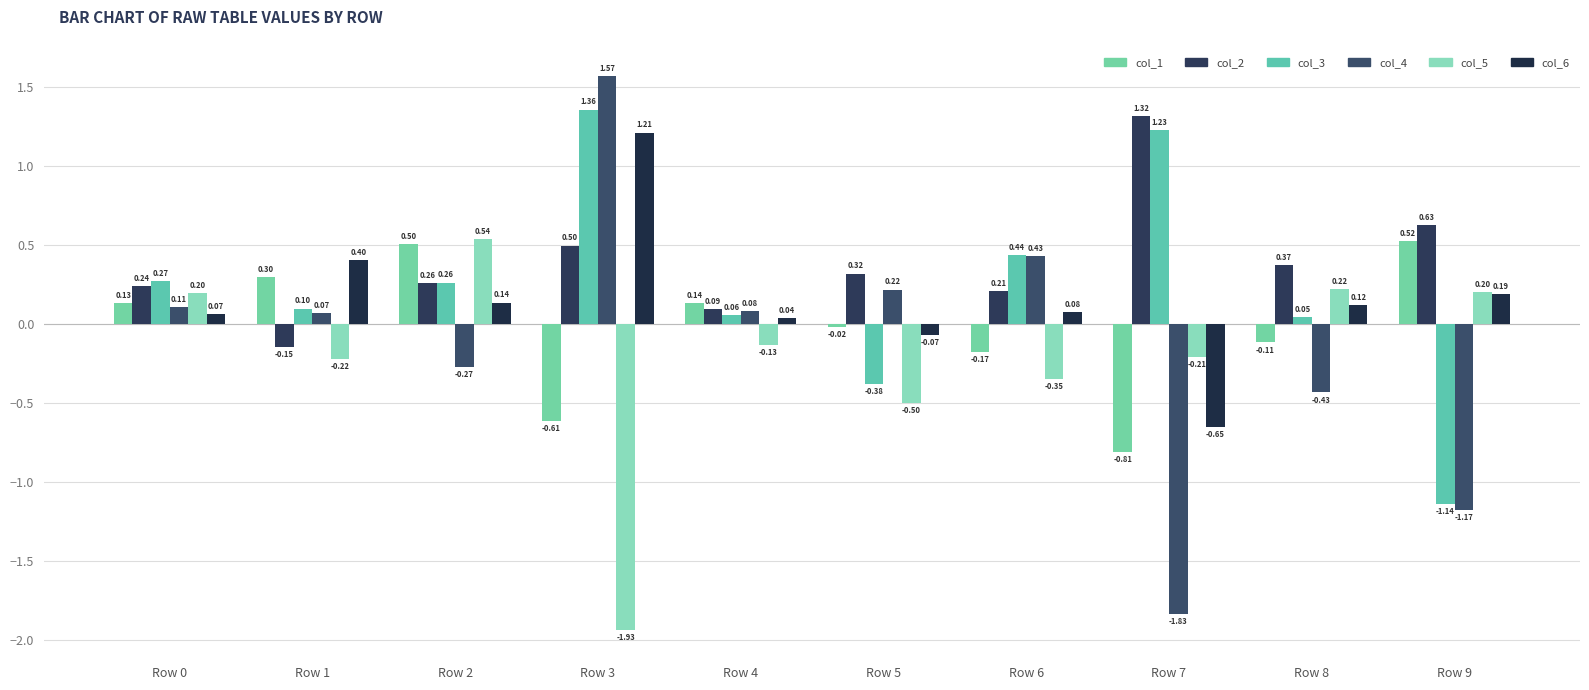

How many bars are there in each group?

6